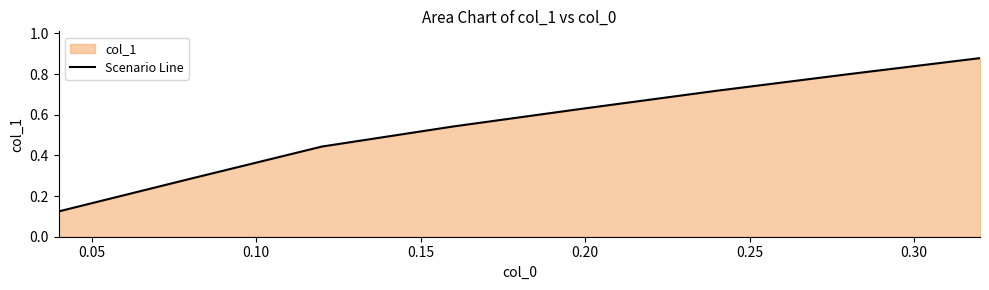

True or false: there are more than 2 points higher than both neighbors.

False